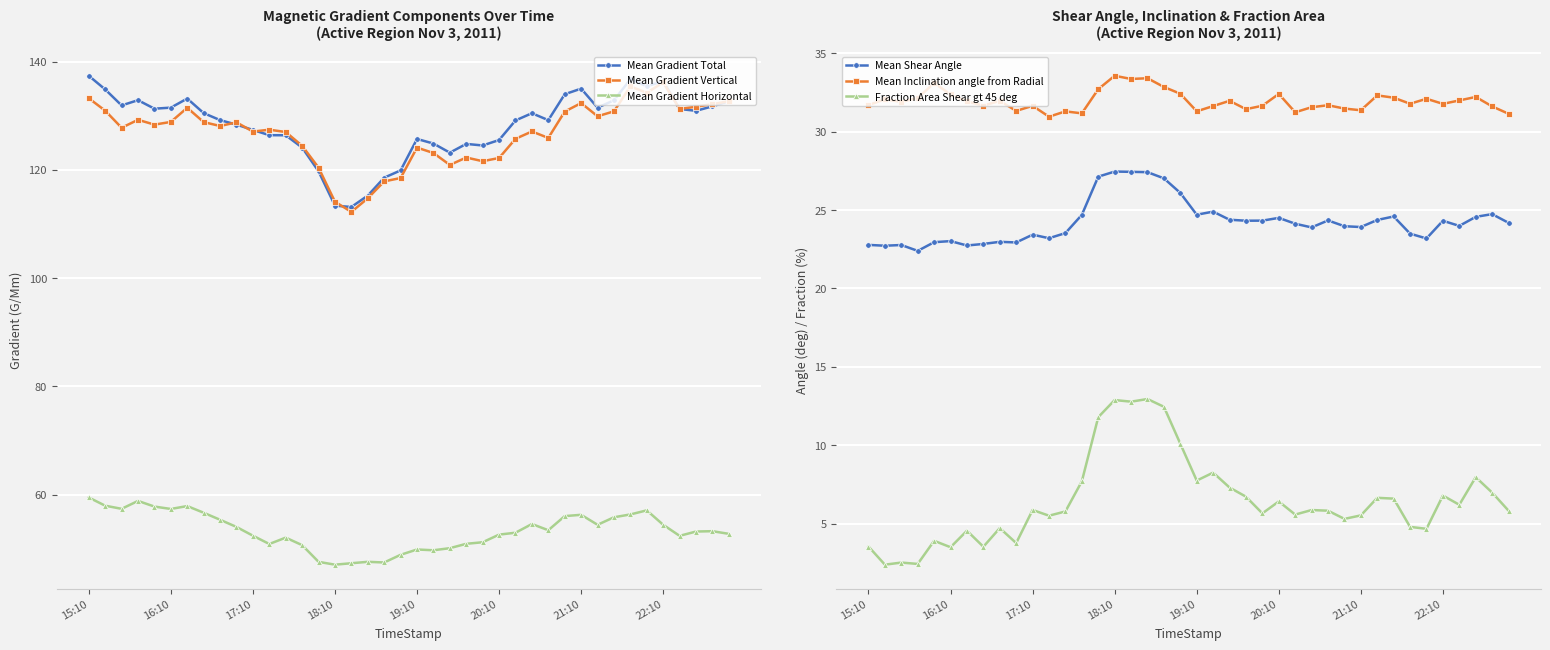

What is the average value of the Fraction Area Shear gt 45 deg series?

6.5